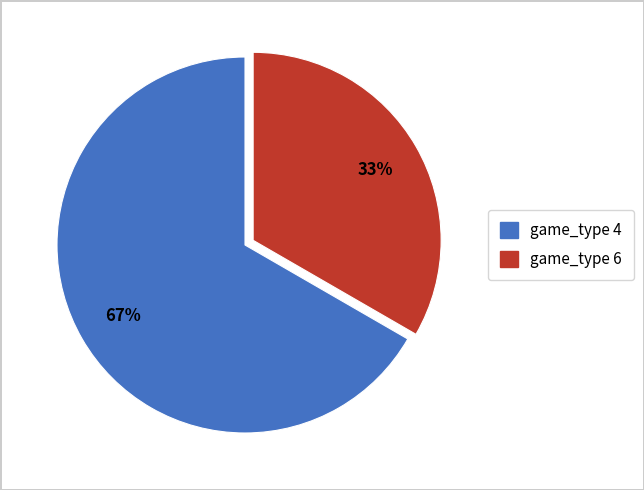

Is game_type 6 the majority of the pie?

No